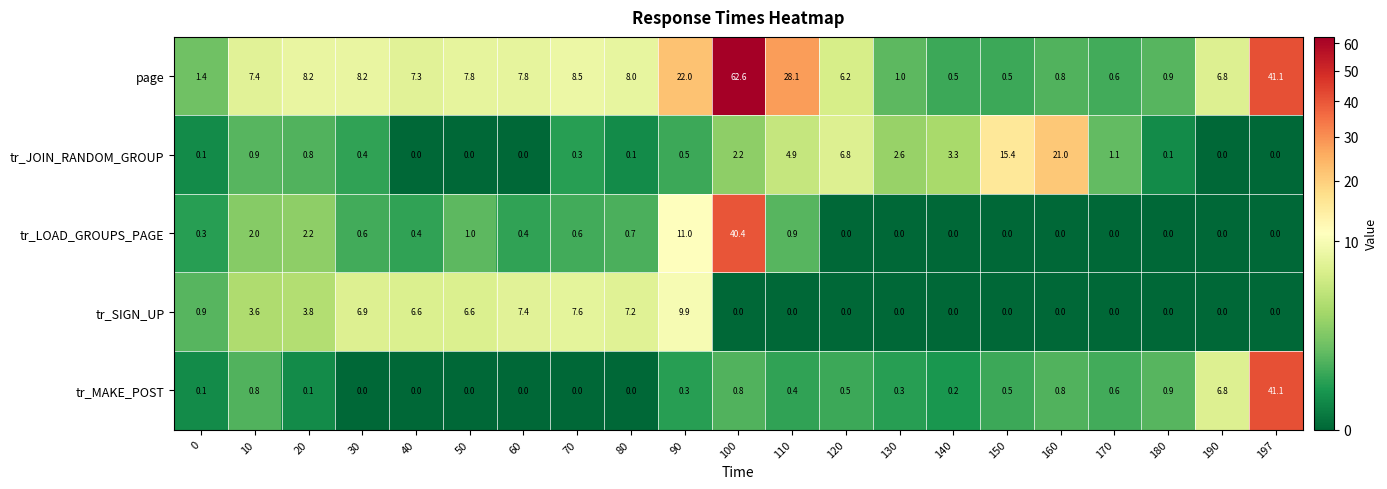

Read the page value at 150.

0.5